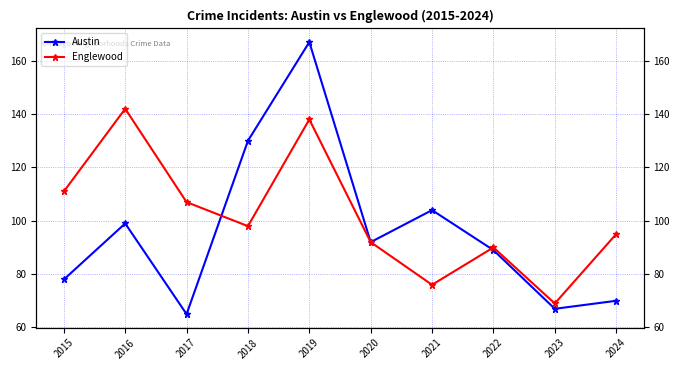

Reading left to right, list all the values displayed in this chart.

Austin: 2015=78	2016=99	2017=65	2018=130	2019=167	2020=92	2021=104	2022=89	2023=67	2024=70
Englewood: 2015=111	2016=142	2017=107	2018=98	2019=138	2020=92	2021=76	2022=90	2023=69	2024=95